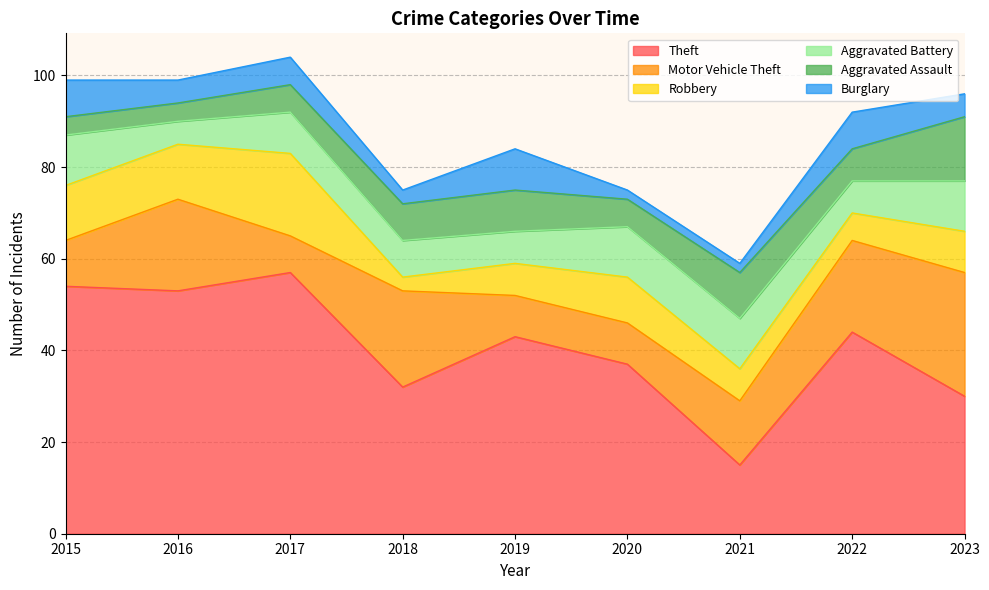

Which series has the widest spread of values?

Theft